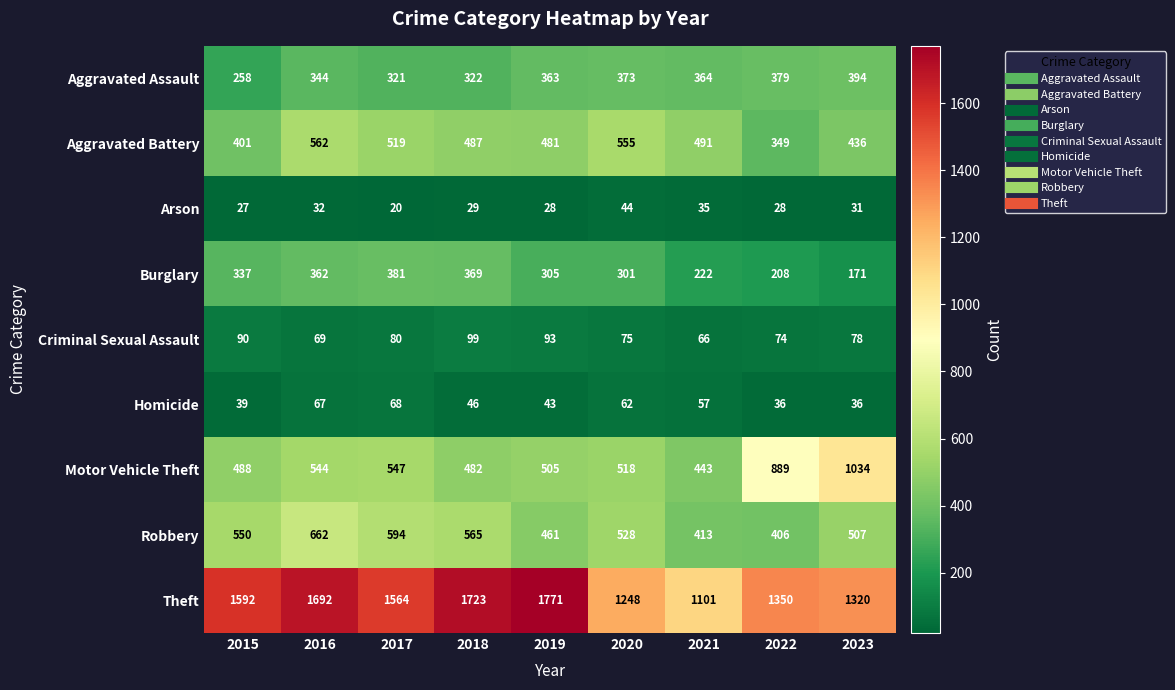

Where does the Motor Vehicle Theft series first go above 518?

2016